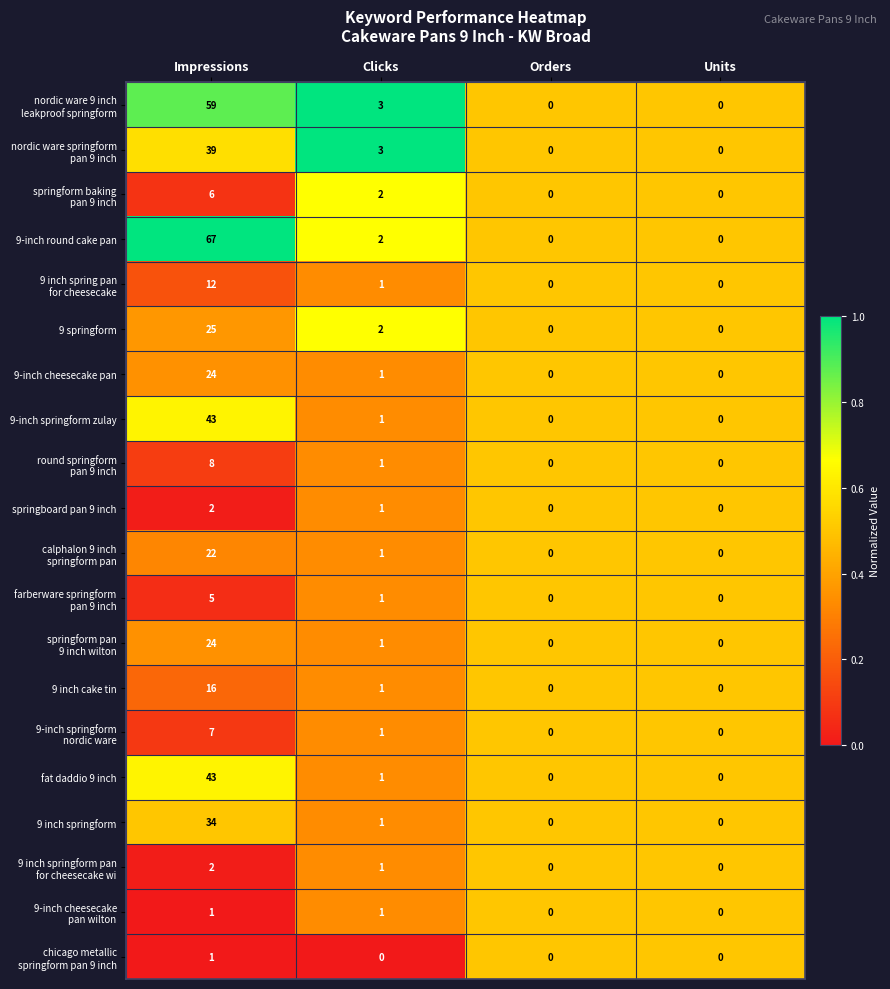

At which label is 9 springform closest to 12?

Clicks